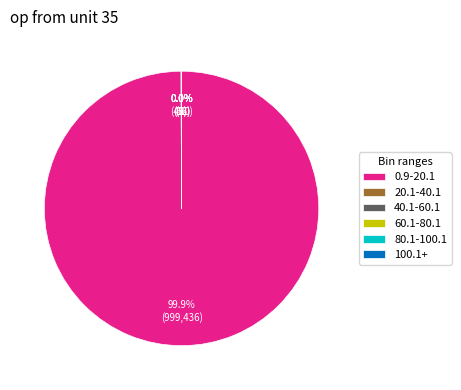

Is there any slice that represents more than half of the pie?

Yes